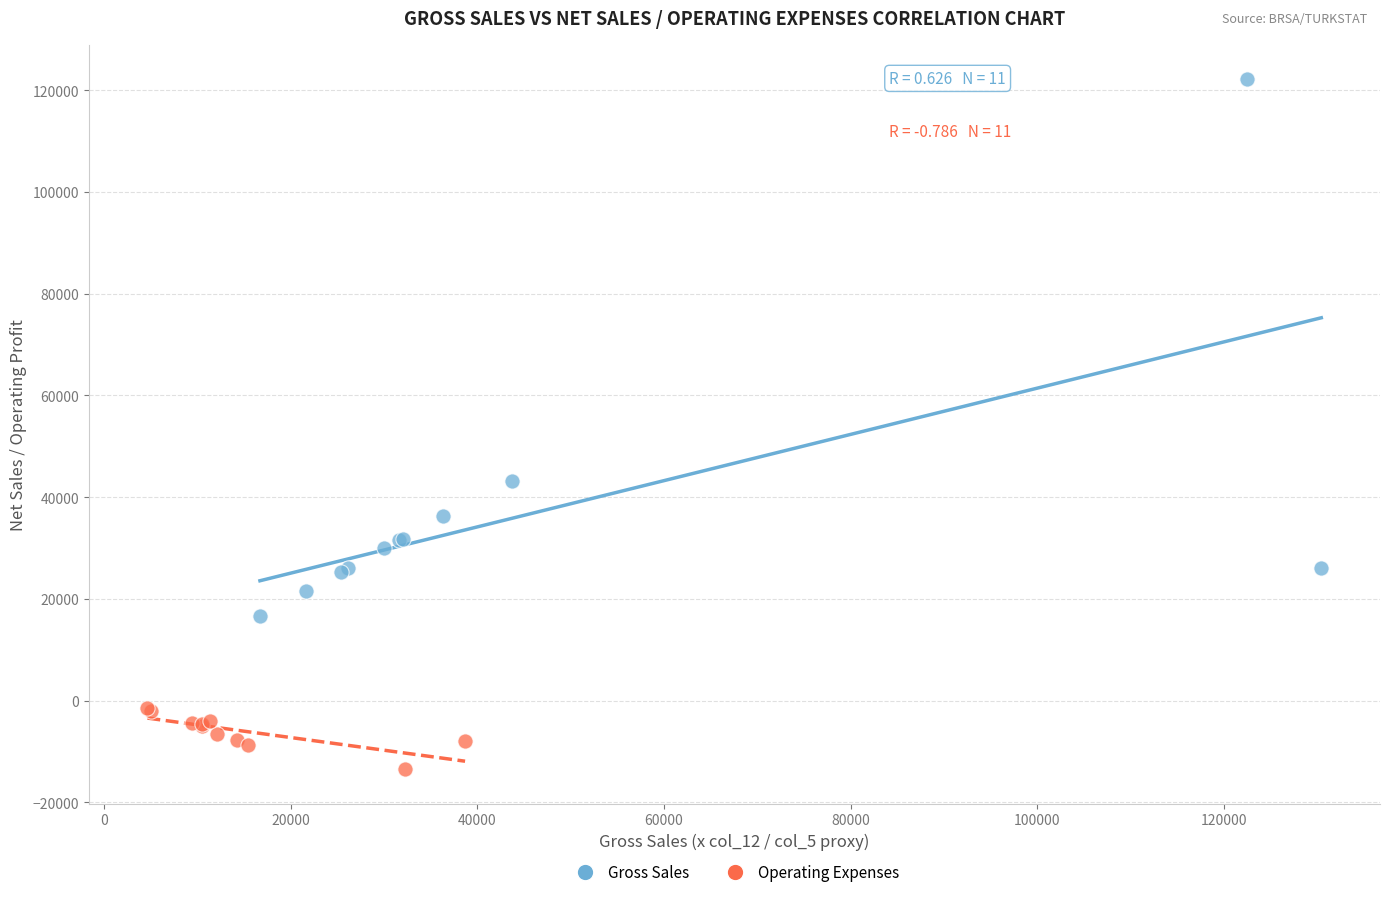

What are all the series names shown in the legend?

Gross Sales, Operating Expenses